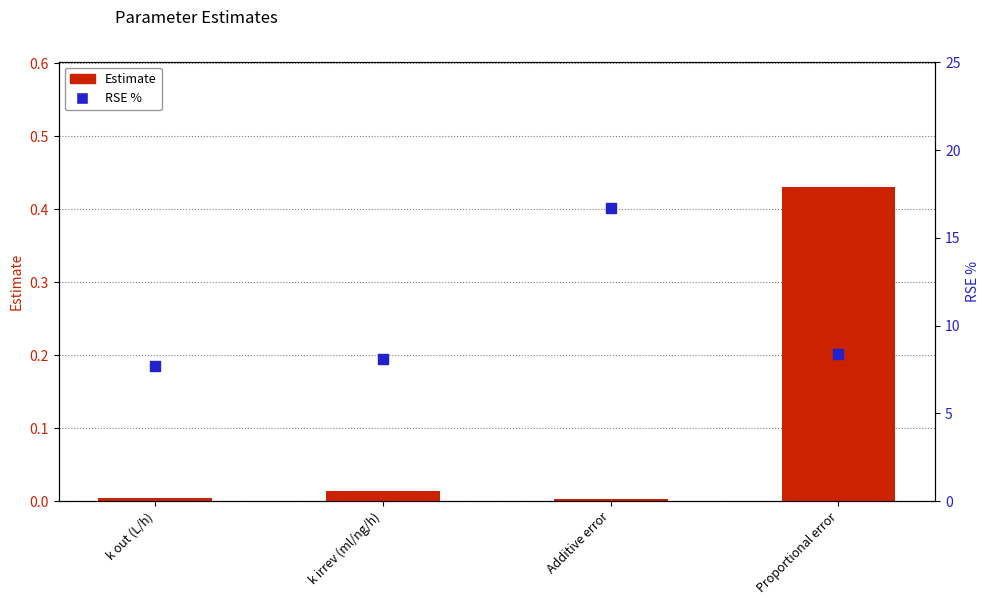

Which series has the largest total across all categories?

RSE %